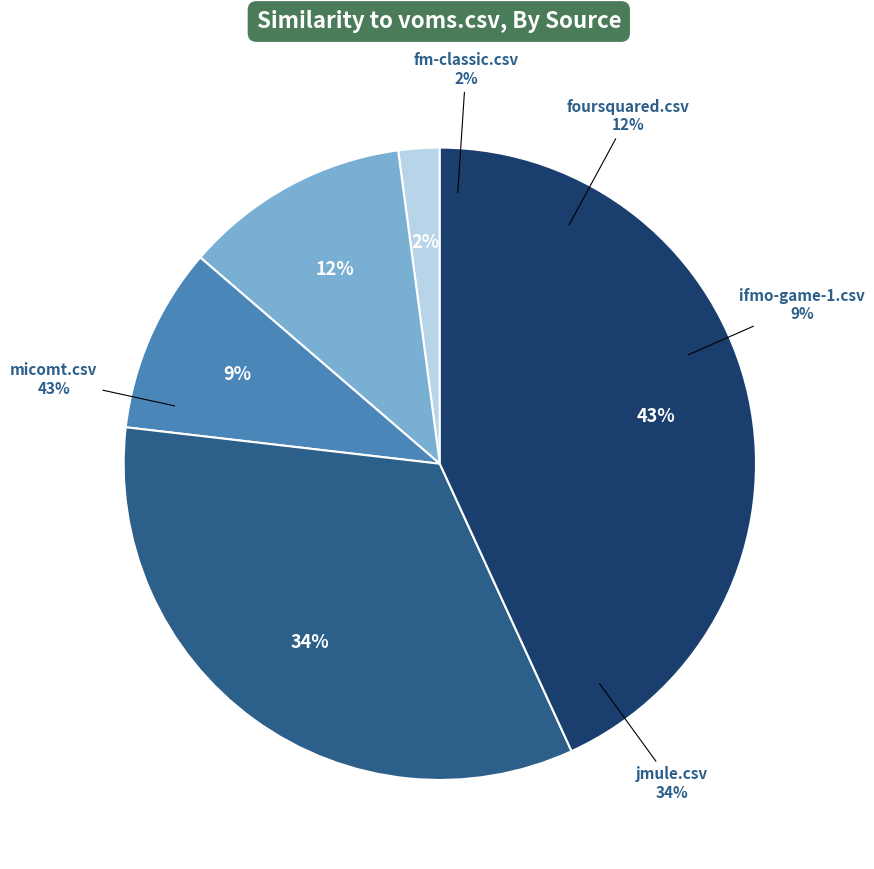

Does micomt.csv account for over 50% of the chart?

No